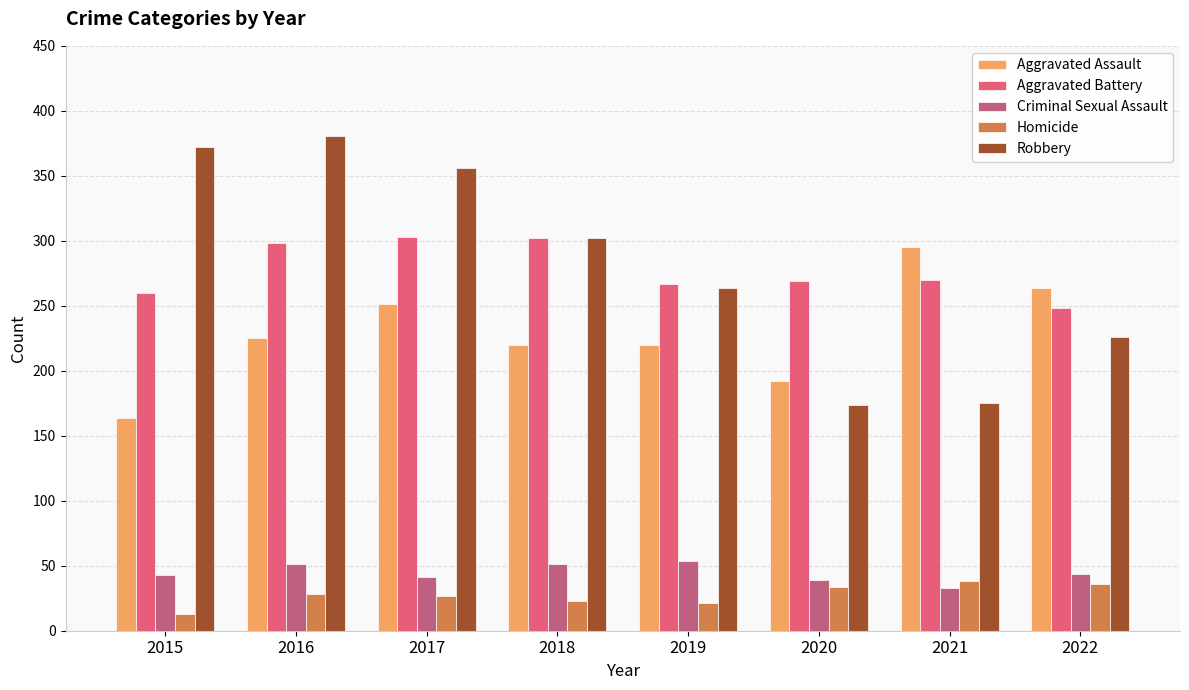

Rank the series at 2015 from lowest to highest value.

Homicide, Criminal Sexual Assault, Aggravated Assault, Aggravated Battery, Robbery